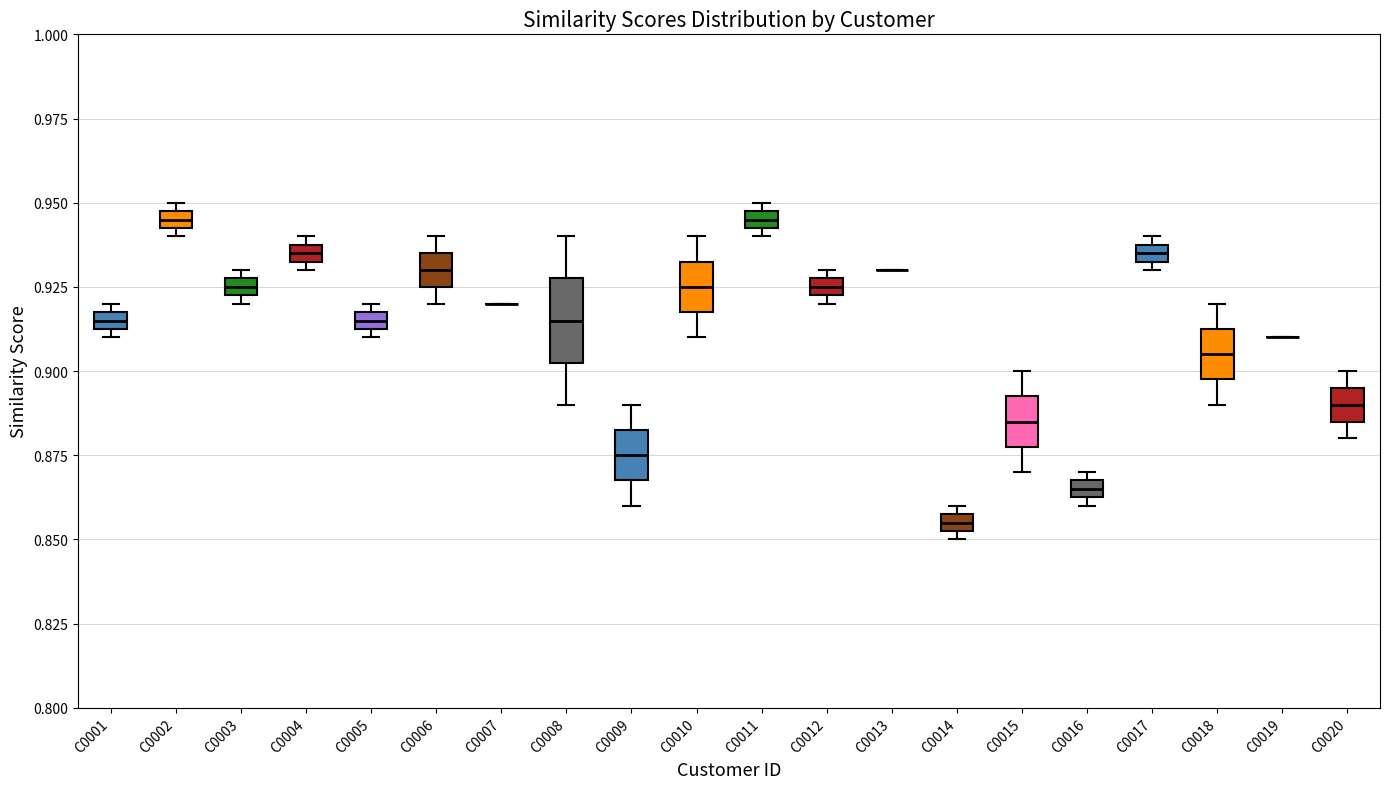

Where is the upper edge of the box for C0001 on the y-axis? The values are not printed on the chart, so give them approximately, as read against the axis.

0.920